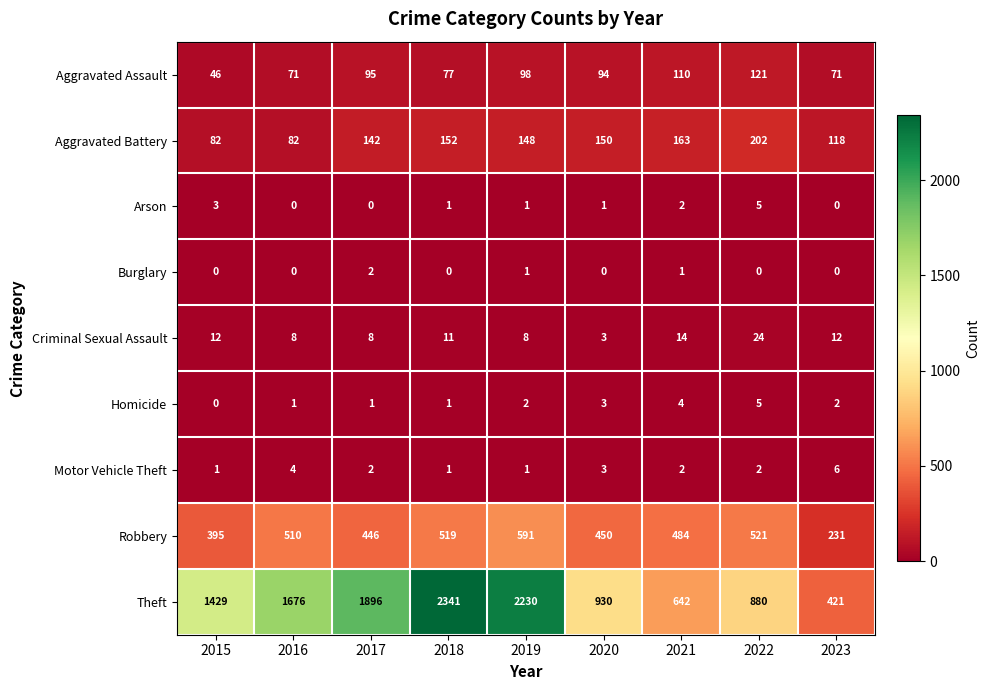

Which series changed the most between 2015 and 2023?

Theft